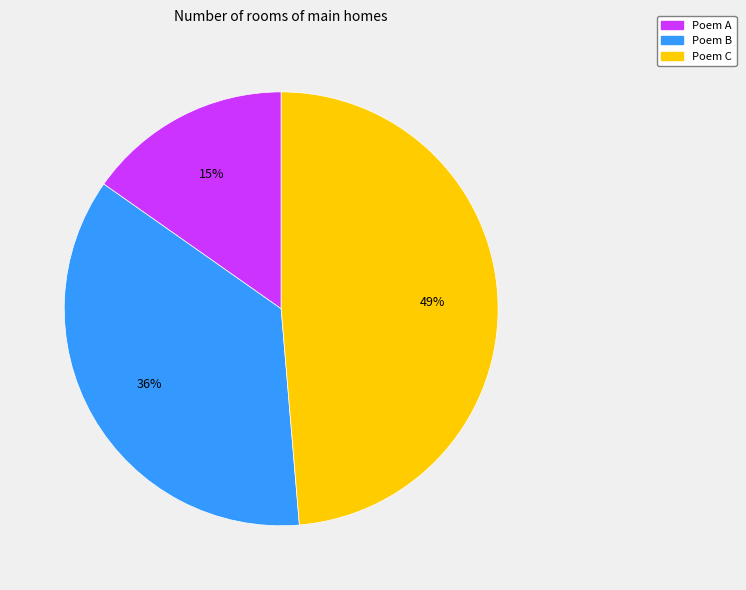

Is there a majority slice in this chart?

No